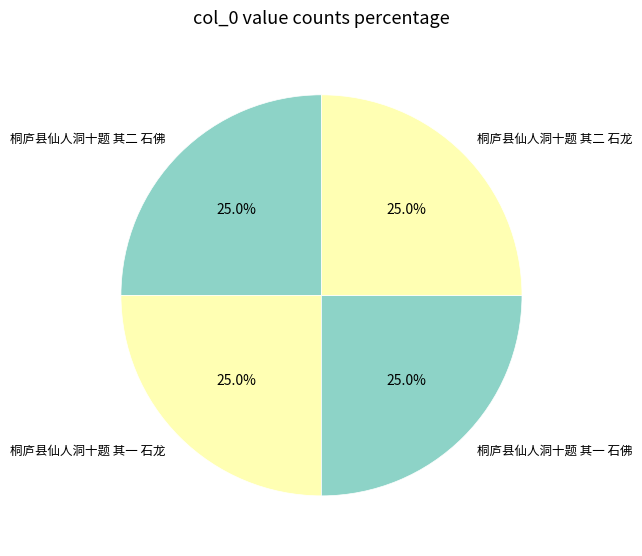

The 桐庐县仙人洞十题 其二 石龙 slice represents 25% of the pie. True or false?

True